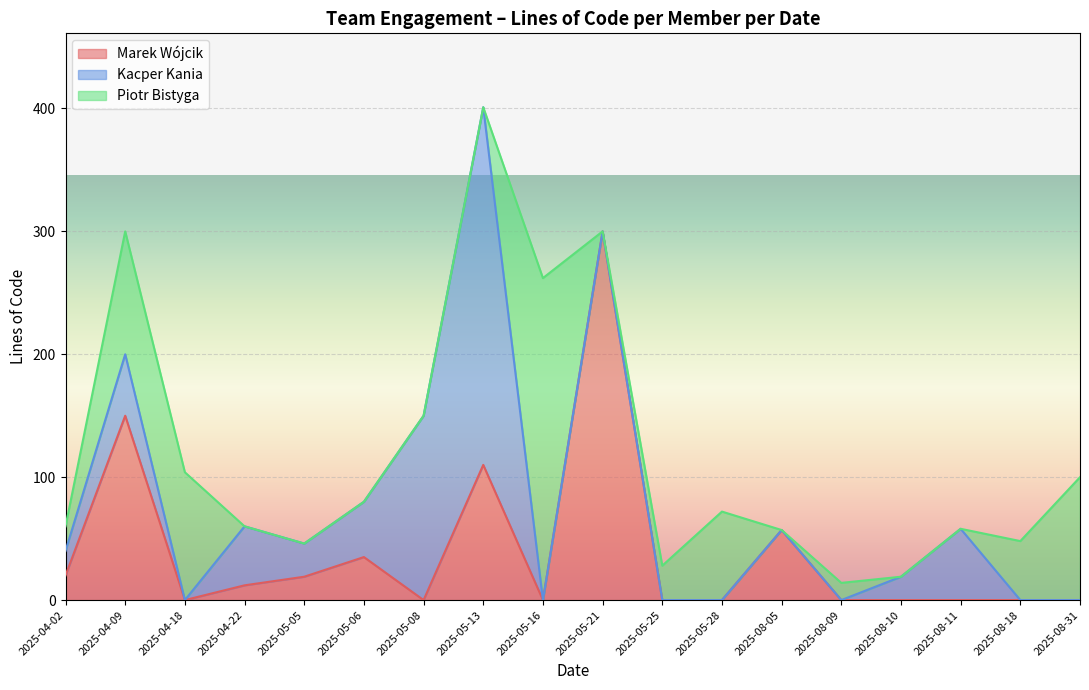

True or false: Piotr Bistyga has a value of 16 at 2025-05-13.

False